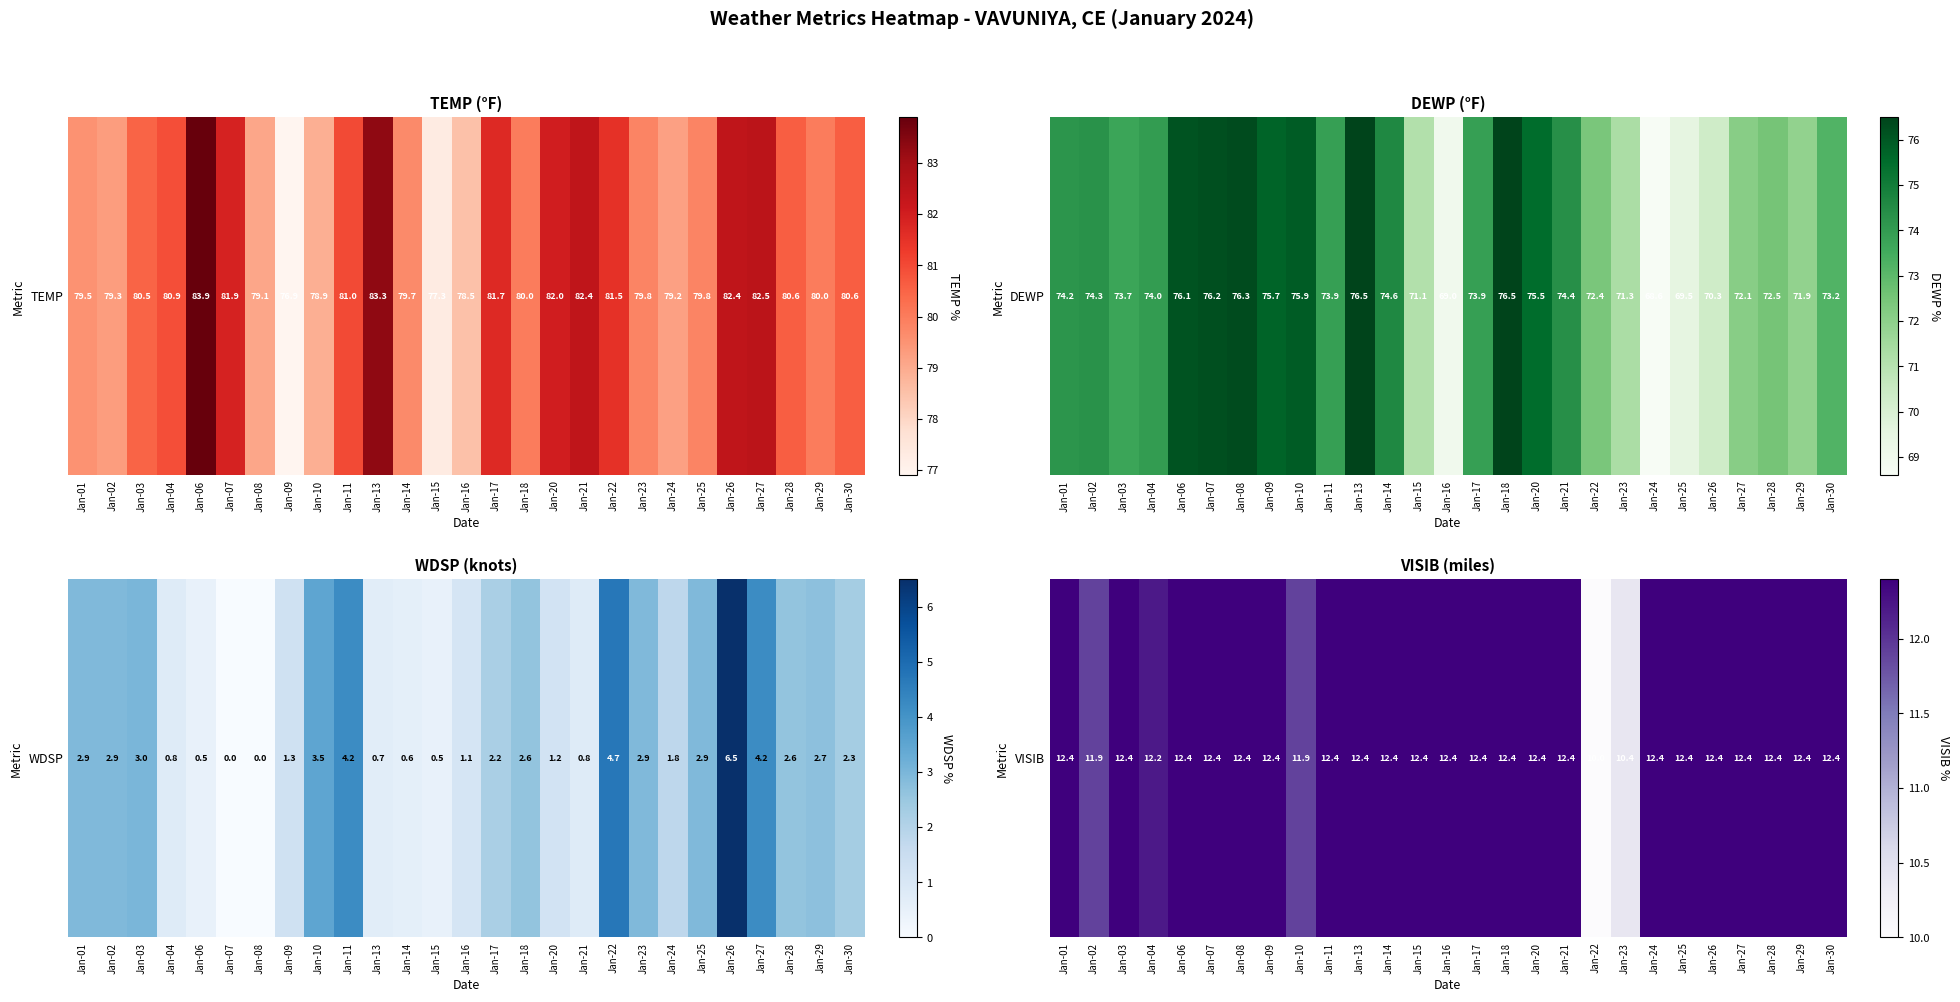

At which label is the value closest to 11?

Jan-23